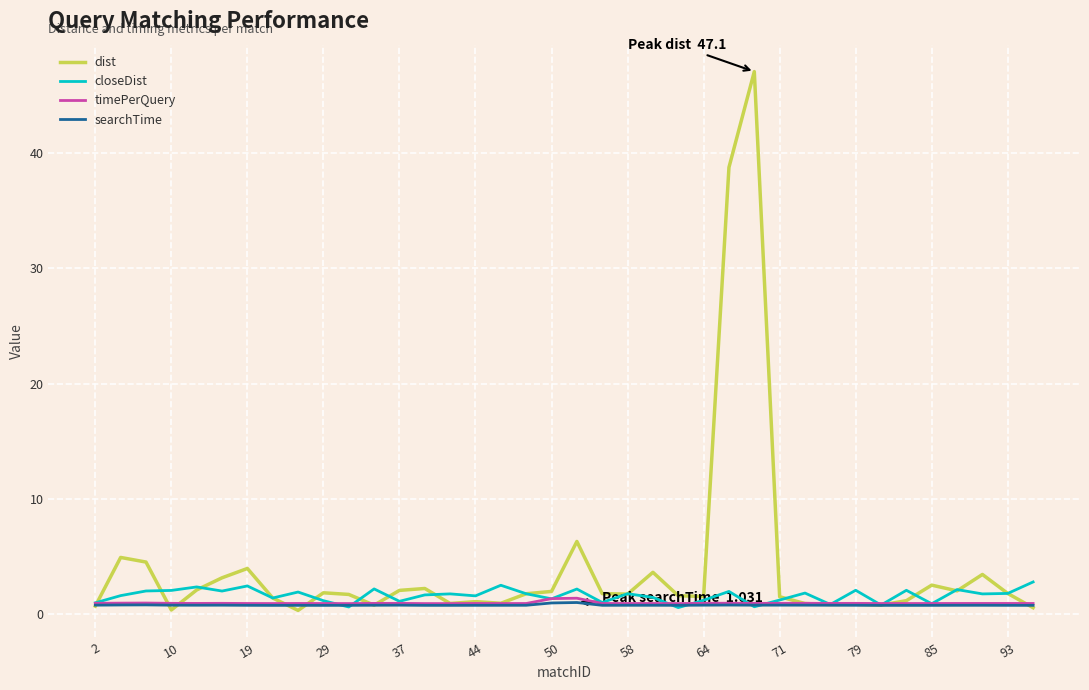

Which series has the largest range (max minus min)?

dist